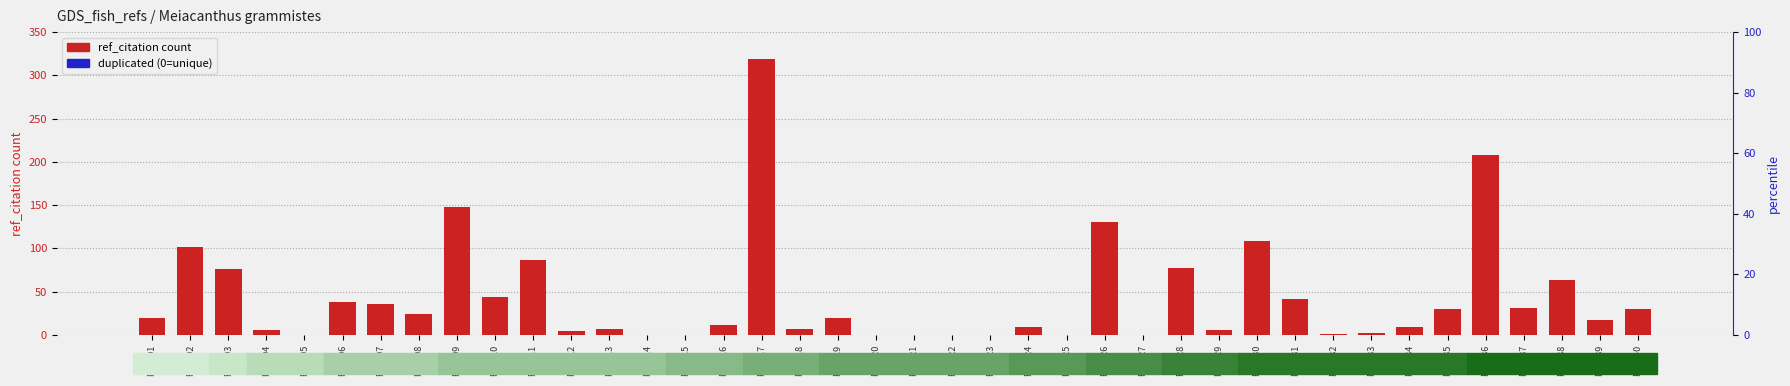

What is the average value of the ref_citation series?

43